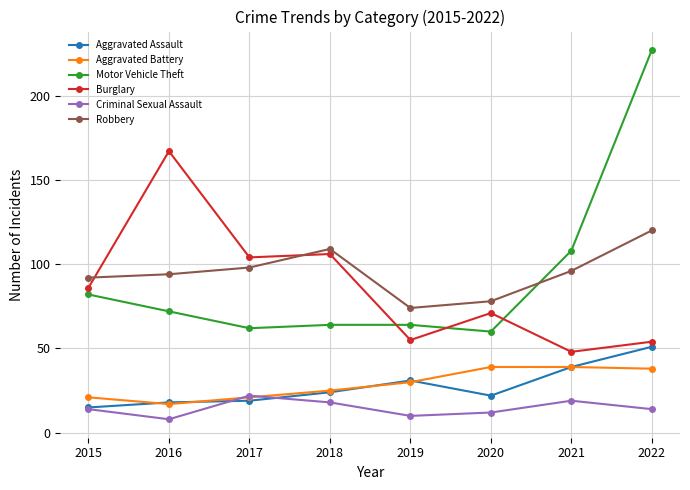

True or false: Aggravated Battery has a value of 6 at 2017.

False